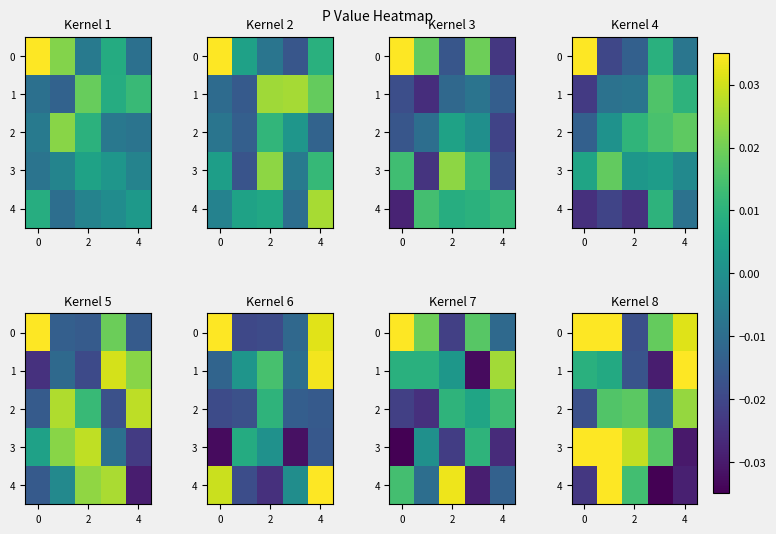

How many 1 values are between 0 and 1?

3